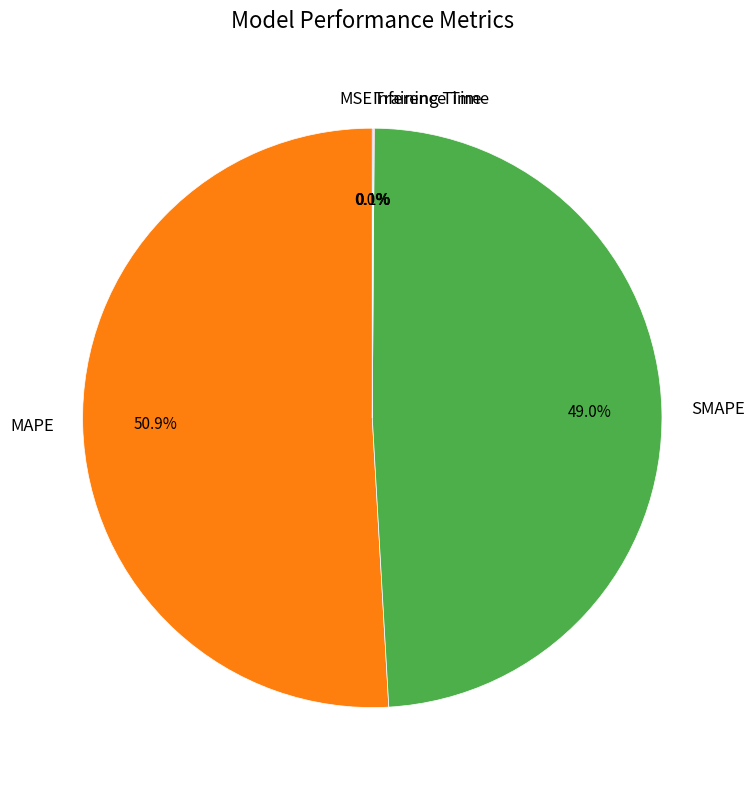

Is there a majority slice in this chart?

Yes